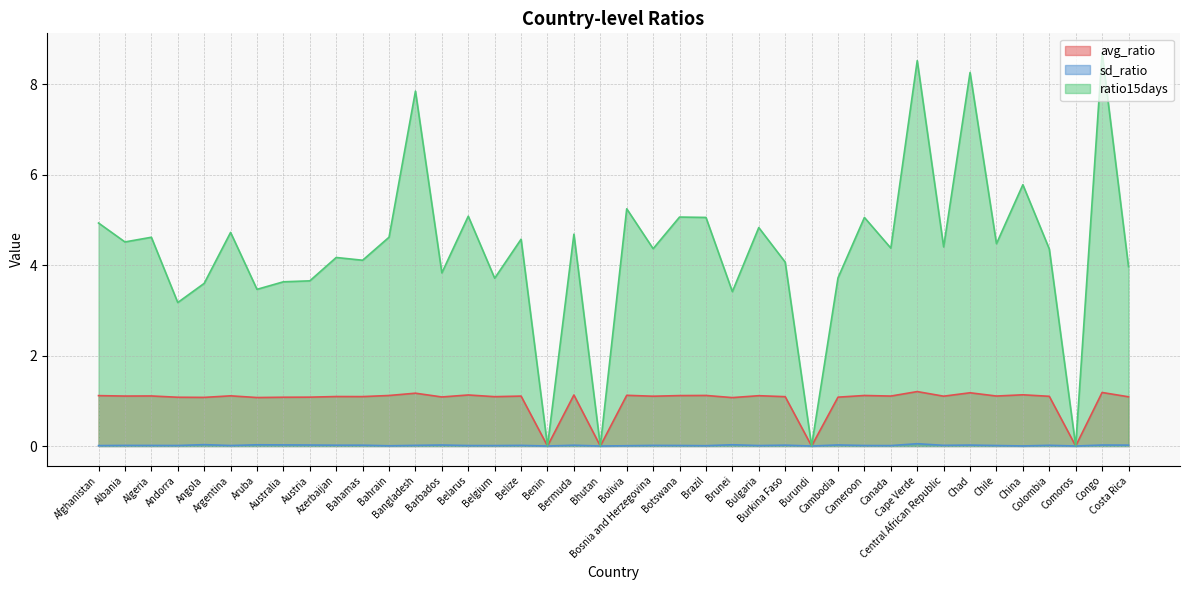

Does the chart have visible grid lines?

Yes